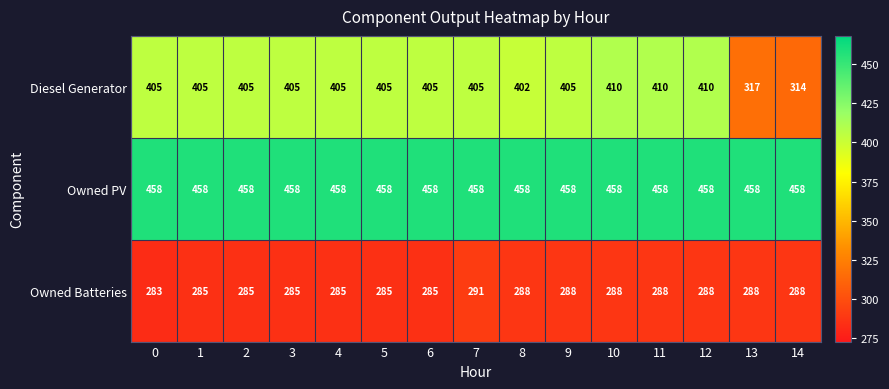

Rank the series at 11 from highest to lowest value.

Owned PV, Diesel Generator, Owned Batteries